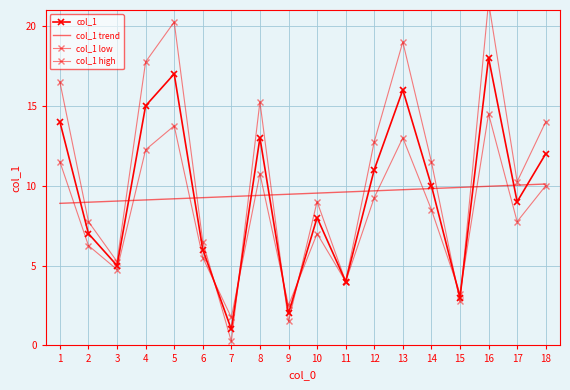

What is the value of the col_1 low point at the 11th from the left?

4.0